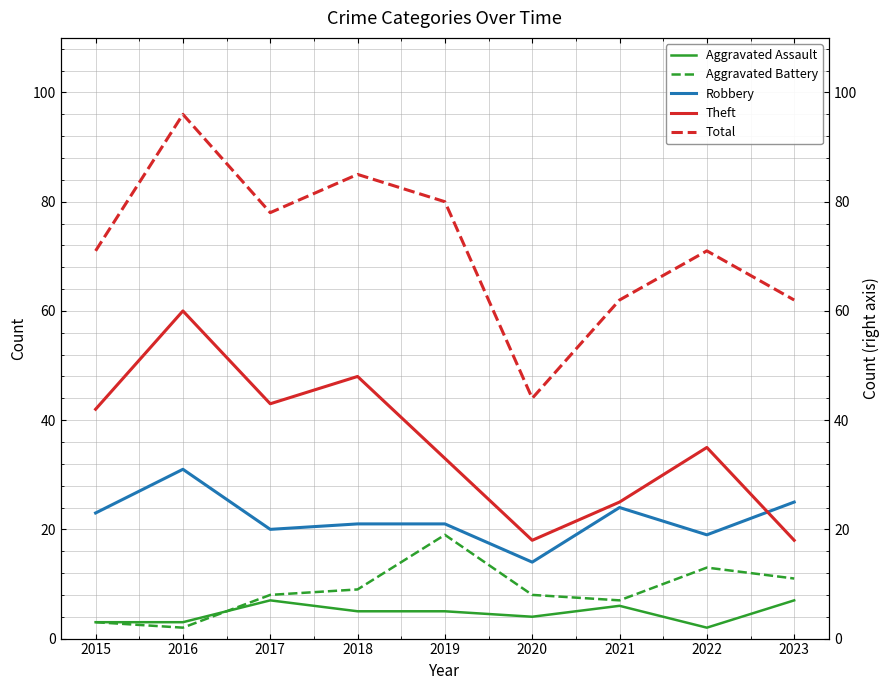

Which has a higher value, 2022 or 2015?

2015